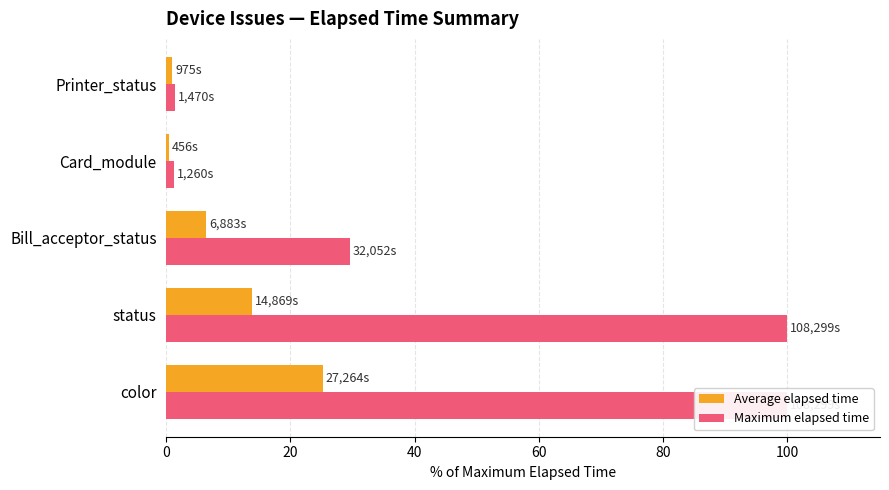

Which series changed the most between color and status?

Average elapsed time